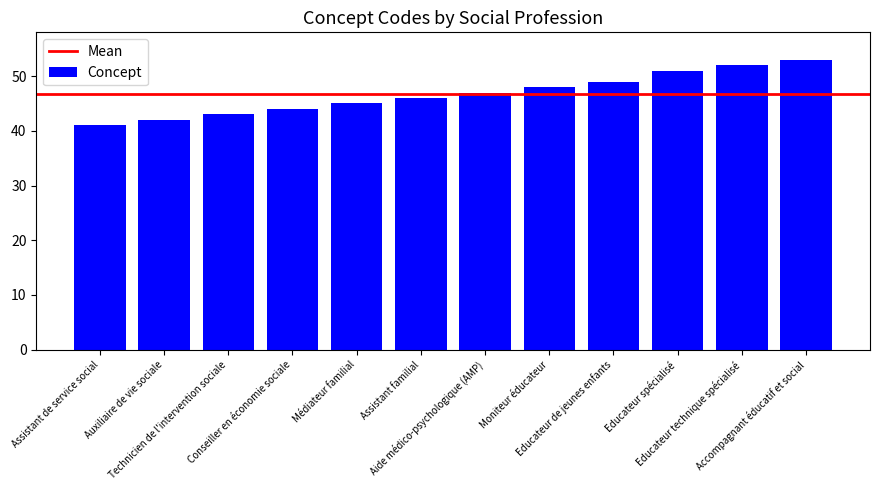

Reading right to left, list all the values displayed in this chart.

53	52	51	49	48	47	46	45	44	43	42	41